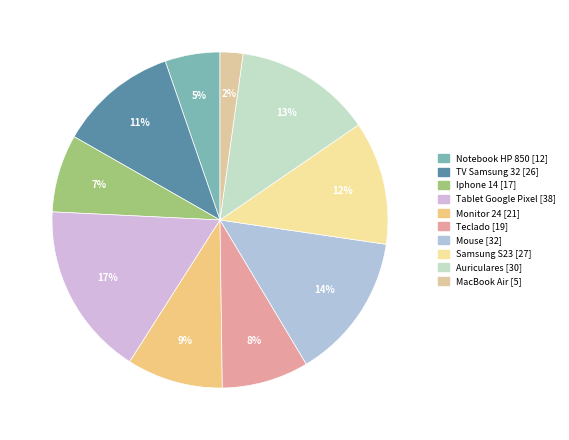

To the nearest percent, what is the difference between the largest and smallest slice percentages?

15%